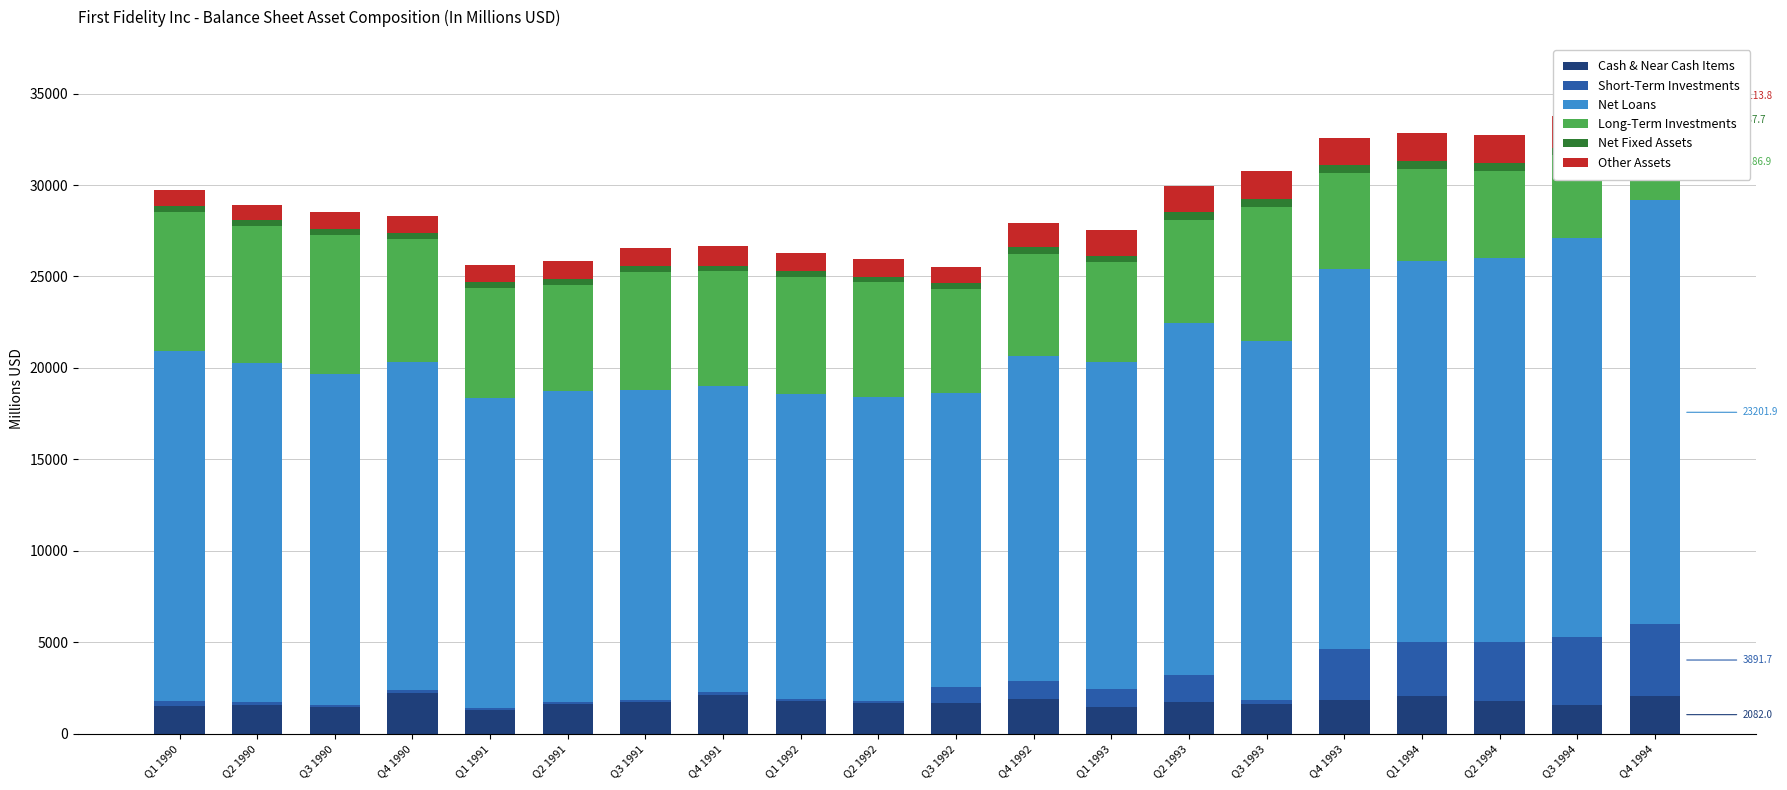

What are all the series names shown in the legend?

Cash & Near Cash Items, Short-Term Investments, Net Loans, Long-Term Investments, Net Fixed Assets, Other Assets